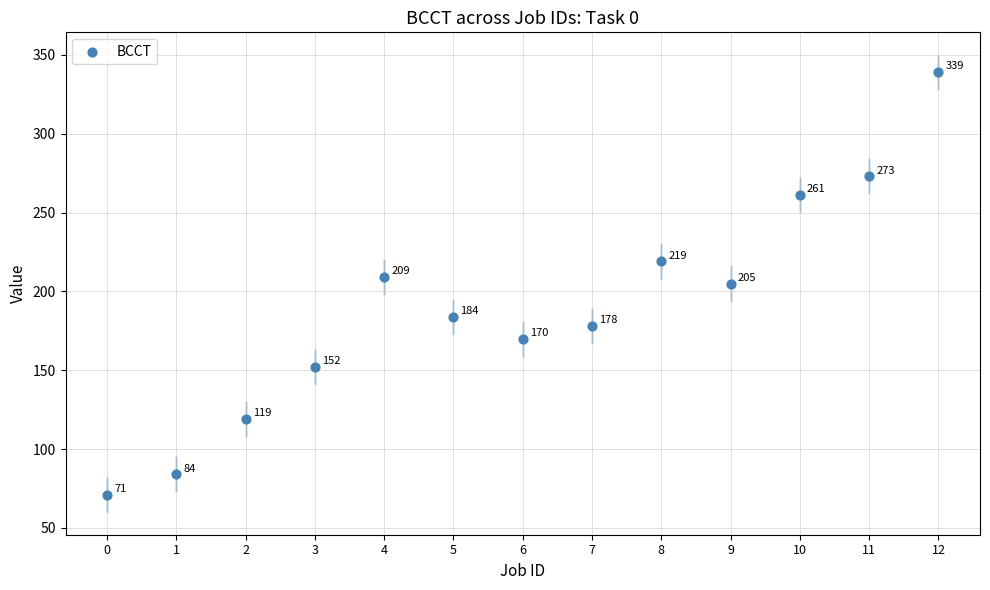

What Y value in the scatter plot is closest to 205?

205